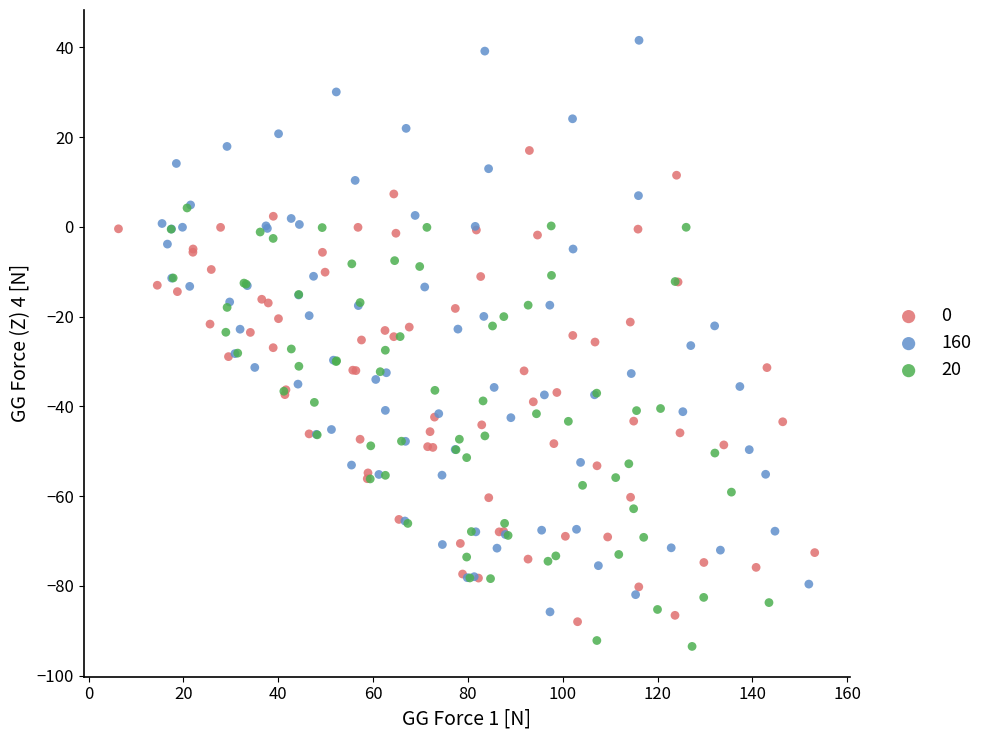

Which series reaches the minimum Y coordinate?

20